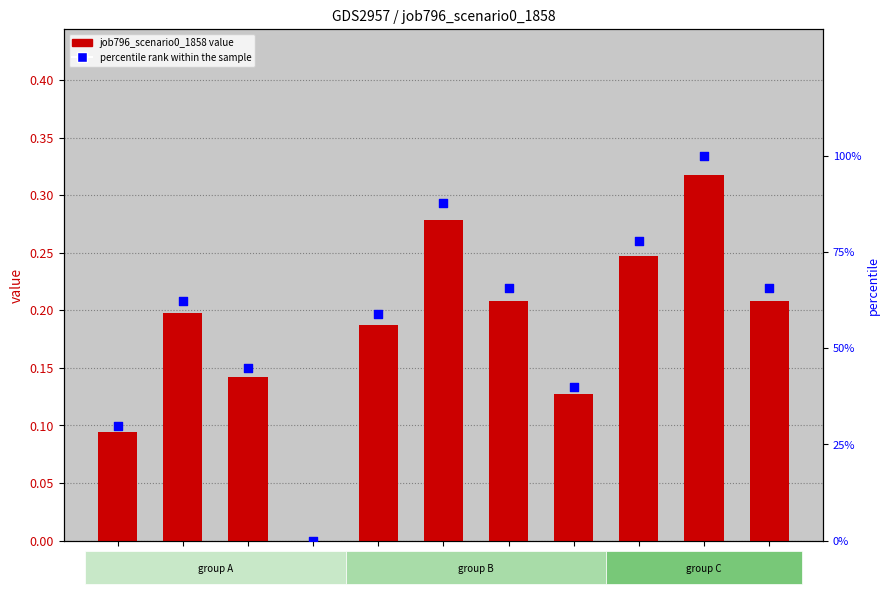

Which series has the largest total across all categories?

percentile rank within the sample